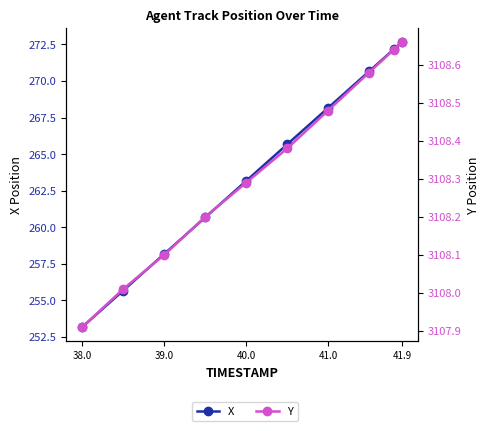

What is the difference between the second highest and minimum values in the X series?

19.0